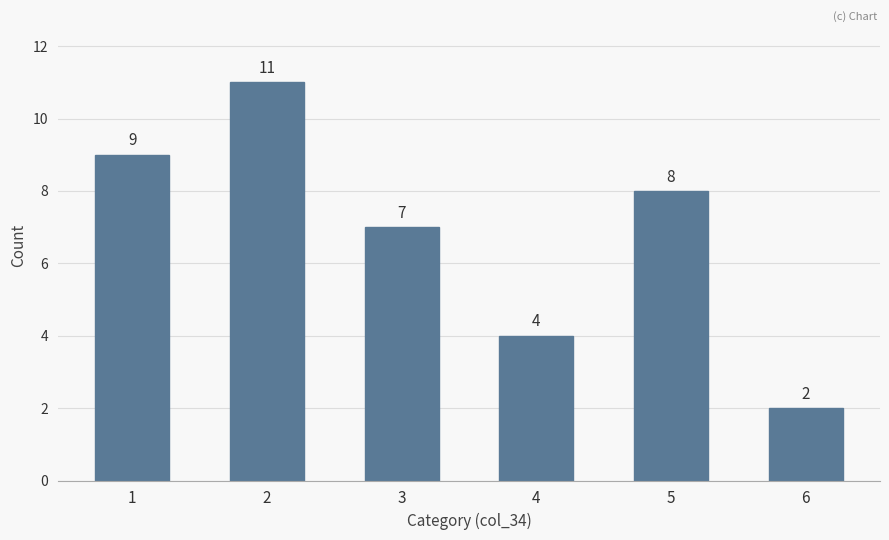

How many data points are less than 8?

3